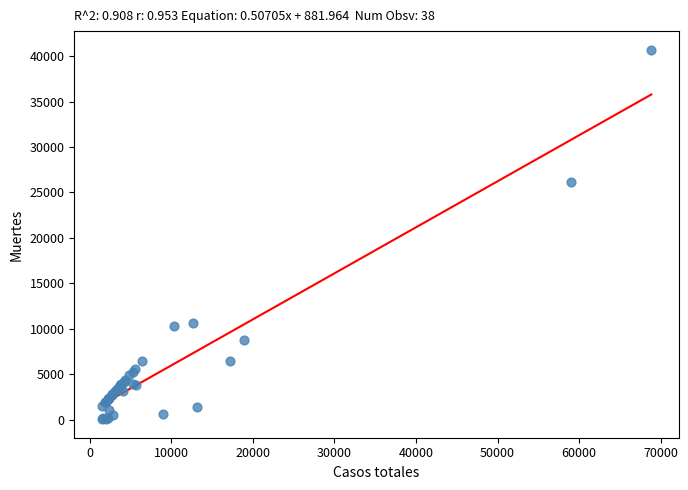

What Y value in the scatter plot is closest to 20383?

26203